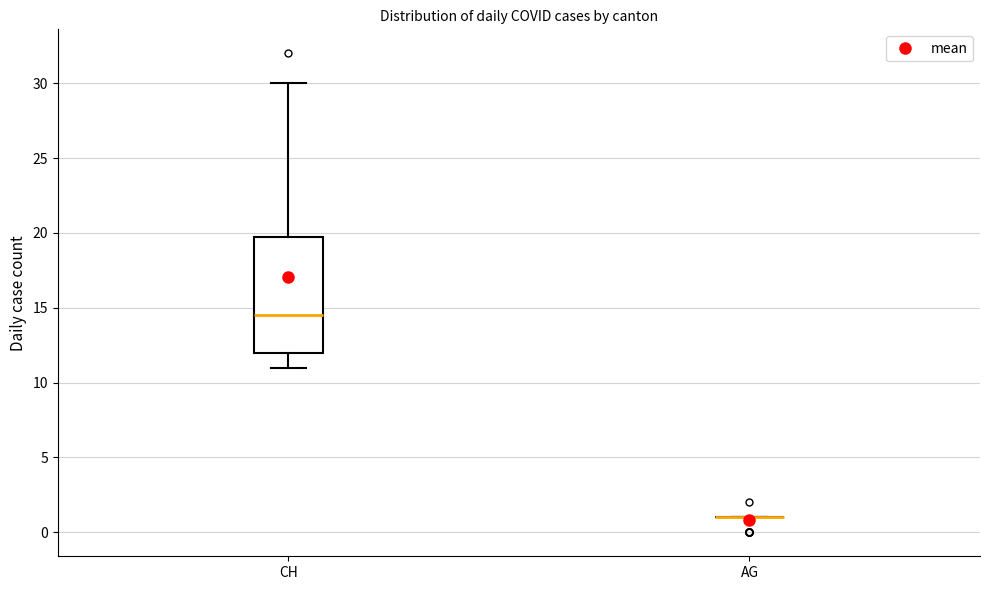

Reading left to right, read every box against the y-axis: the position of its median line, the range the box covers, and the ends of its whiskers. The values are not printed on the chart, so give them approximately, as read against the axis.

CH: median 14.5, box 12.0 to 20.0, whiskers 11.0 to 30.0
AG: box collapsed to a line at 1.0, whiskers 1.0 to 1.0